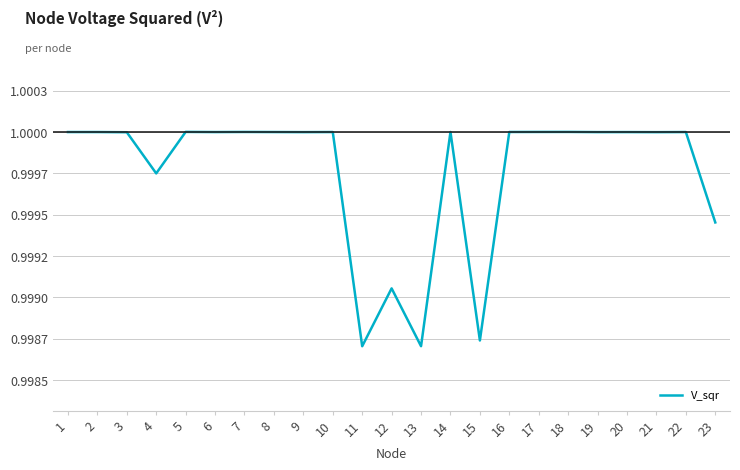

Between 16 and 11, which is larger?

16